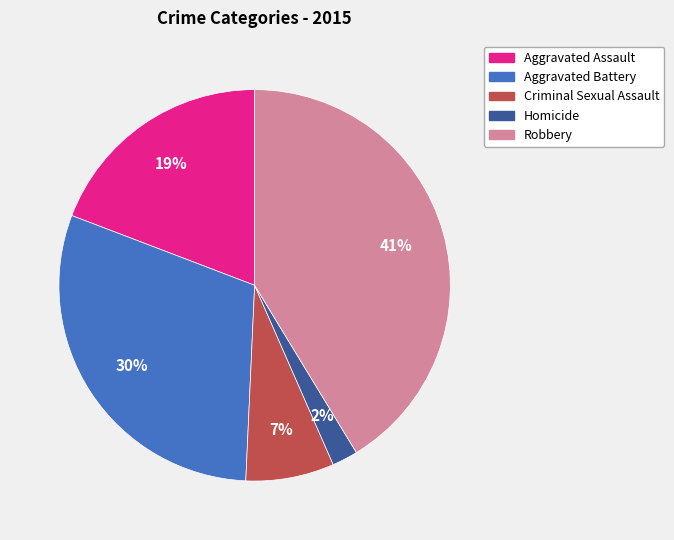

What is the largest slice in the pie chart?

Robbery